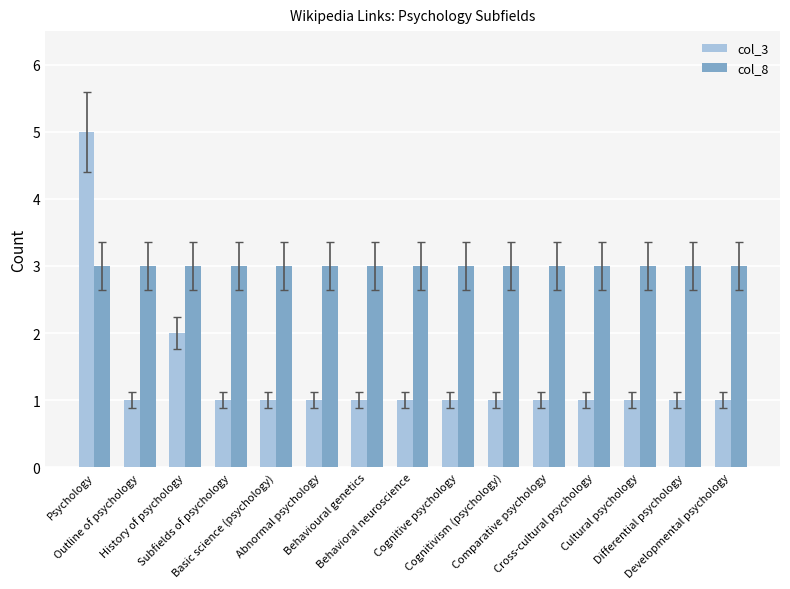

How many bars are there in total?

30